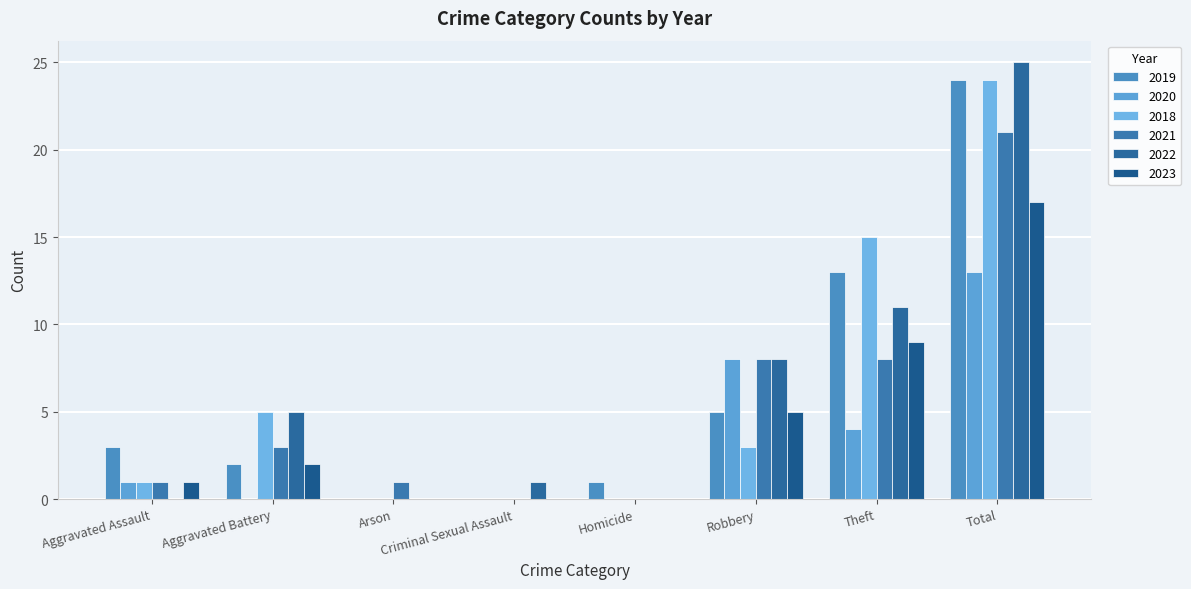

At which label does 2018 reach its minimum?

Arson